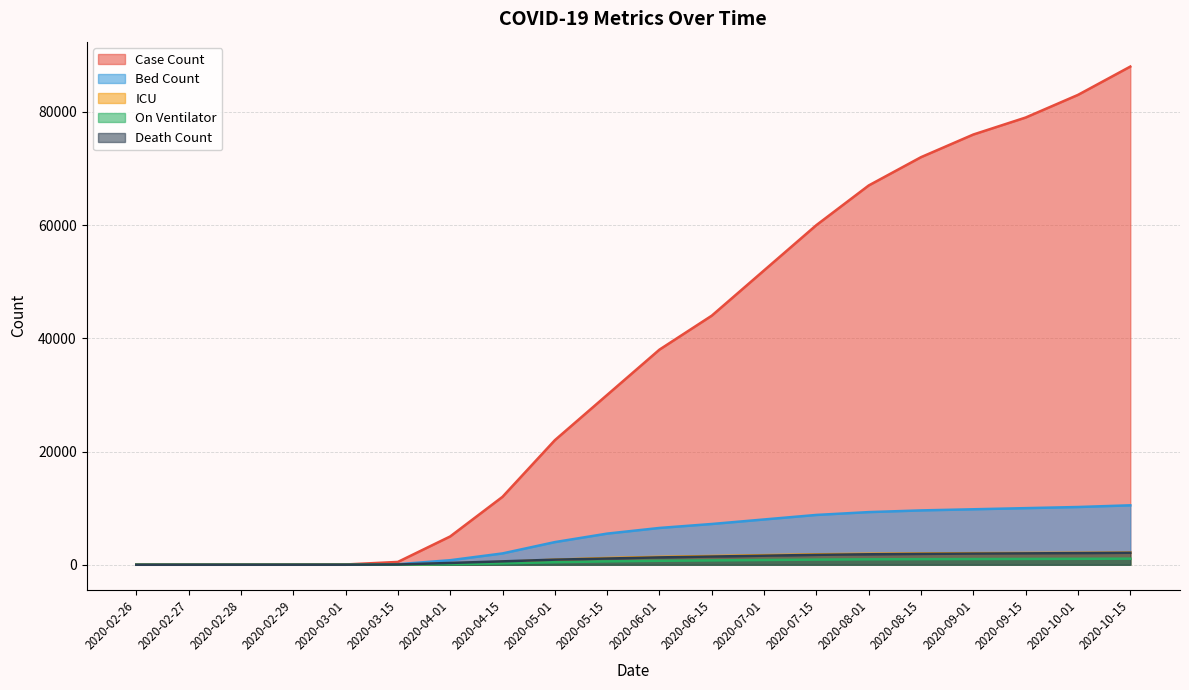

Which series has the largest range (max minus min)?

Case Count